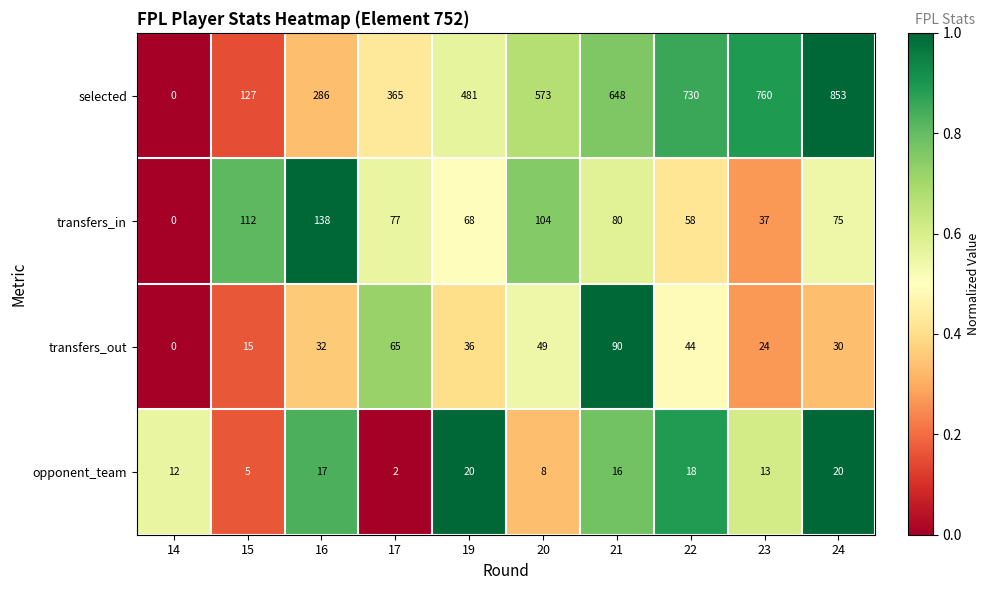

What is the approximate value of selected at 15, to the nearest 50?

150